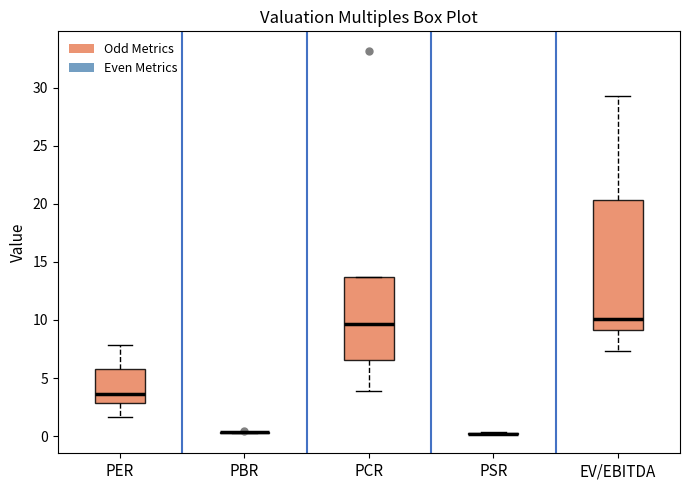

Reading left to right, transcribe this box plot: for each box, give where its median line is, the range the box spans, and where its two whiskers end, as read against the y-axis. The values are not printed on the chart, so give them approximately, as read against the axis.

PER: median 3.5, box 3.0 to 6.0, whiskers 1.5 to 8.0
PBR: box collapsed to a line at 0.5, whiskers 0.5 to 0.5
PCR: median 9.5, box 6.5 to 13.5, whiskers 4.0 to 13.5
PSR: box collapsed to a line at 0.0, whiskers 0.0 to 0.5
EV/EBITDA: median 10.0, box 9.0 to 20.5, whiskers 7.5 to 29.5